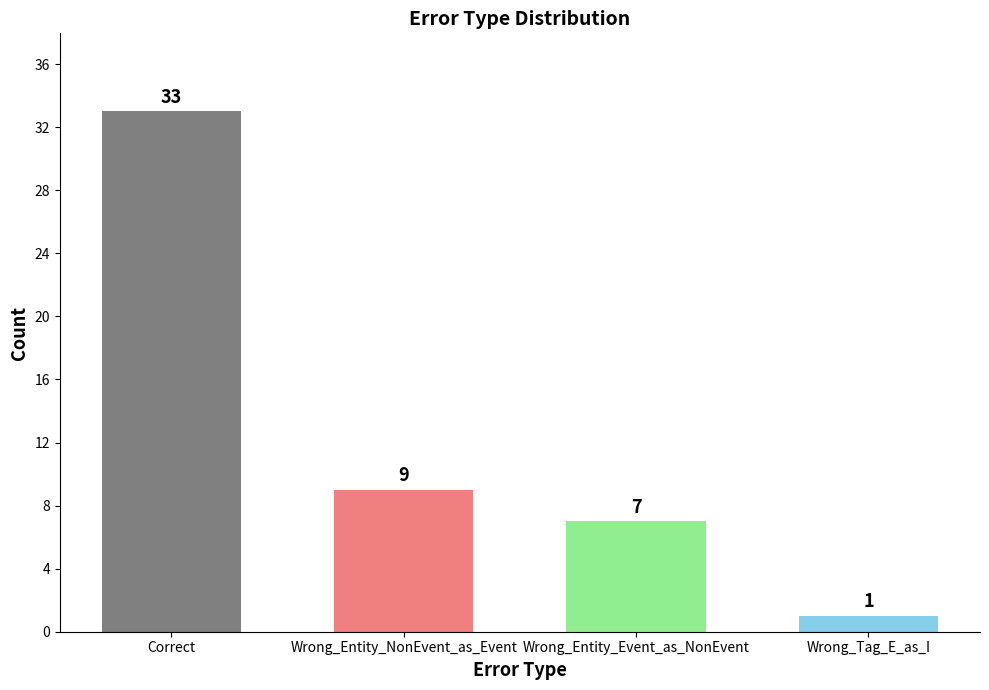

What position from the left is Wrong_Entity_NonEvent_as_Event?

2